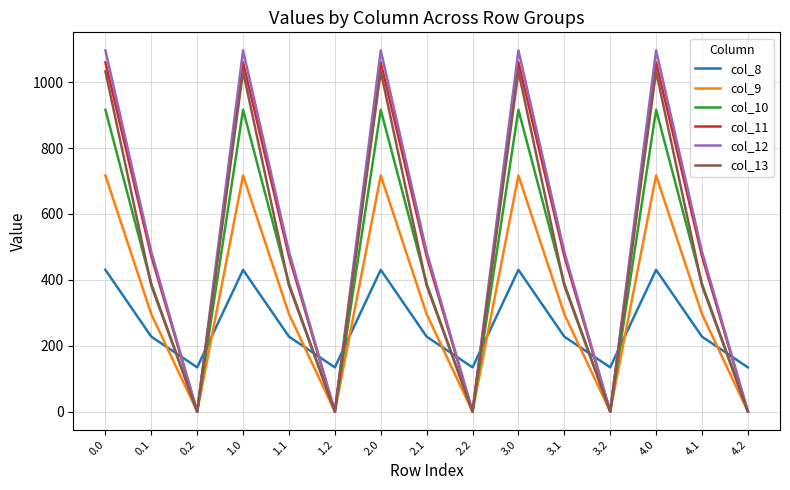

Reading left to right, list all the values displayed in this chart.

col_8: 0.0=430.3	0.1=227.5	0.2=134.2	1.0=430.3	1.1=227.5	1.2=134.2	2.0=430.3	2.1=227.5	2.2=134.2	3.0=430.3	3.1=227.5	3.2=134.2	4.0=430.3	4.1=227.5	4.2=134.2
col_9: 0.0=716.9	0.1=295.9	0.2=0.0	1.0=716.9	1.1=295.9	1.2=0.0	2.0=716.9	2.1=295.9	2.2=0.0	3.0=716.9	3.1=295.9	3.2=0.0	4.0=716.9	4.1=295.9	4.2=0.0
col_10: 0.0=916.2	0.1=388.1	0.2=0.0	1.0=916.2	1.1=388.1	1.2=0.0	2.0=916.2	2.1=388.1	2.2=0.0	3.0=916.2	3.1=388.1	3.2=0.0	4.0=916.2	4.1=388.1	4.2=0.0
col_11: 0.0=1060.3	0.1=471.7	0.2=0.0	1.0=1060.3	1.1=471.7	1.2=0.0	2.0=1060.3	2.1=471.7	2.2=0.0	3.0=1060.3	3.1=471.7	3.2=0.0	4.0=1060.3	4.1=471.7	4.2=0.0
col_12: 0.0=1096.7	0.1=485.4	0.2=0.0	1.0=1096.7	1.1=485.4	1.2=0.0	2.0=1096.7	2.1=485.4	2.2=0.0	3.0=1096.7	3.1=485.4	3.2=0.0	4.0=1096.7	4.1=485.4	4.2=0.0
col_13: 0.0=1032.9	0.1=382.7	0.2=0.0	1.0=1032.9	1.1=382.7	1.2=0.0	2.0=1032.9	2.1=382.7	2.2=0.0	3.0=1032.9	3.1=382.7	3.2=0.0	4.0=1032.9	4.1=382.7	4.2=0.0